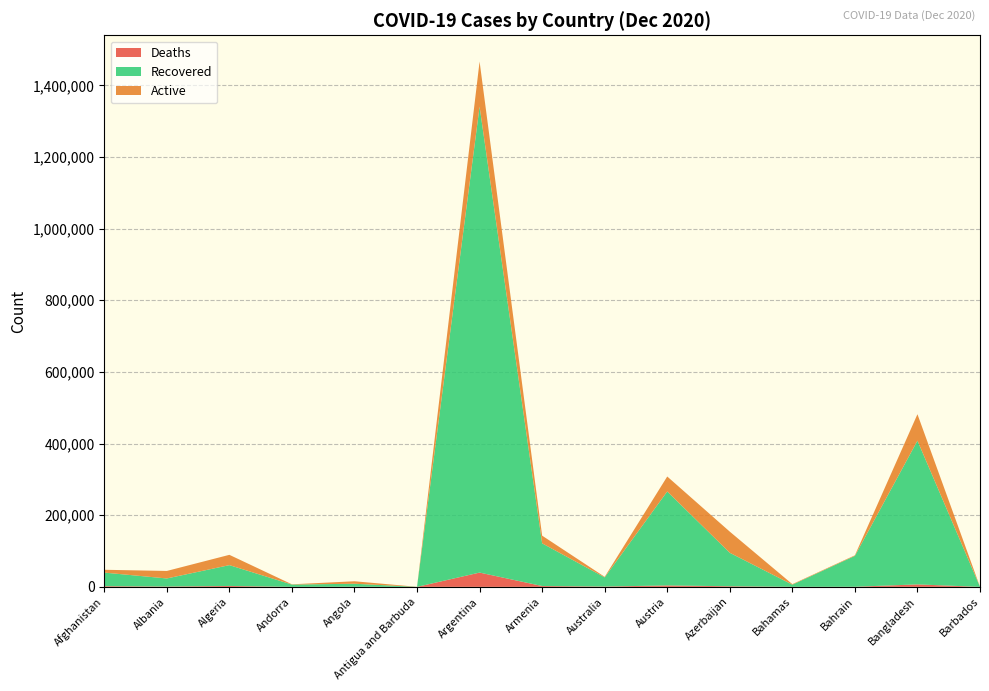

Reading left to right, what are all the values shown in this chart?

Confirmed: 47716	44436	89416	7127	15648	146	1466309	142928	27987	308070	154152	7579	88111	481945	287
Recovered: 37920	22527	58146	6367	8353	134	1300696	119147	25646	262314	93411	6003	86215	401194	263
Deaths: 1906	936	2539	78	354	4	39888	2372	908	4002	1713	163	341	6906	7